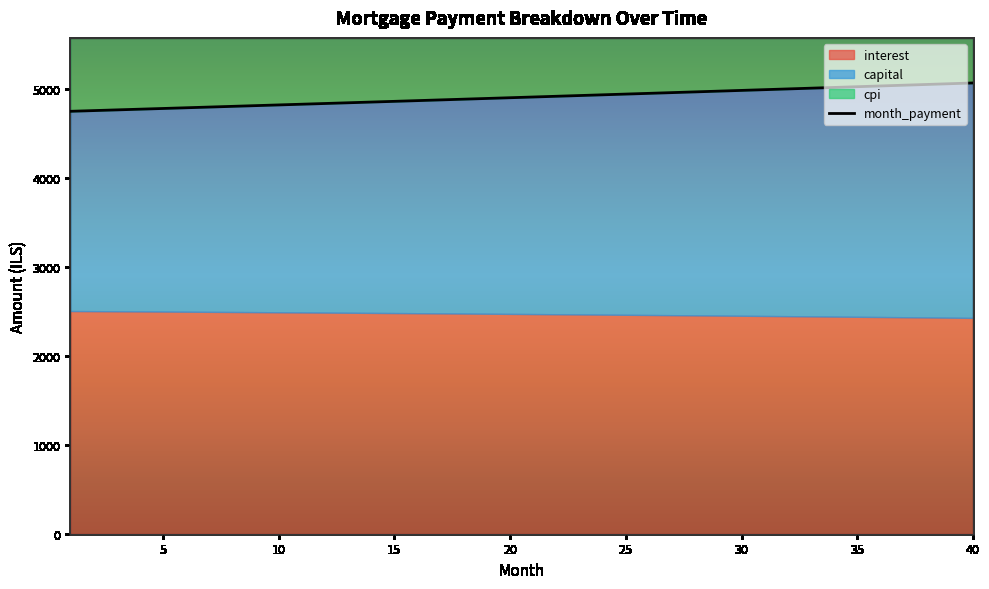

The month_payment series shows 4927.3 at 23. True or false?

True